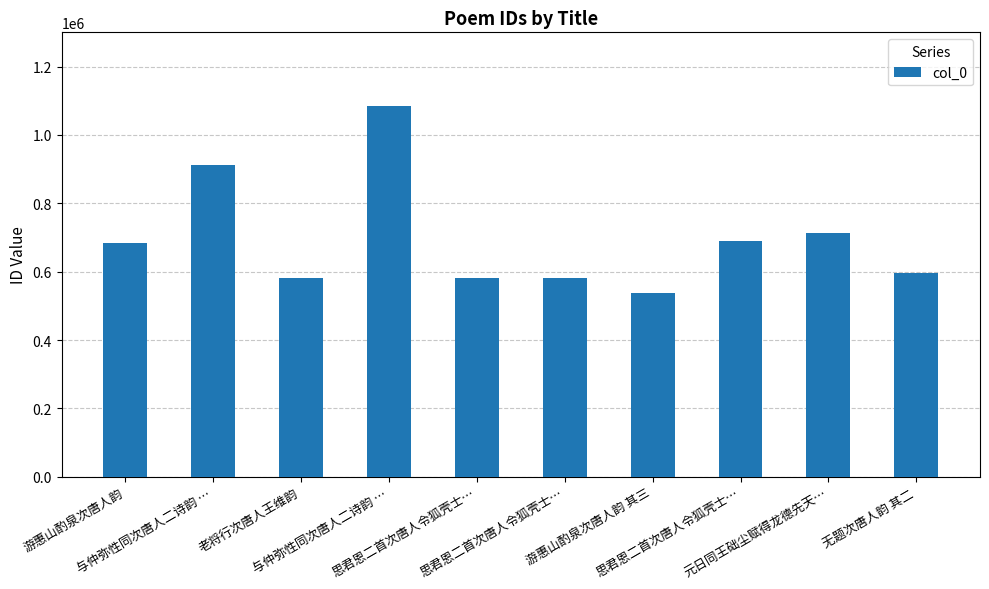

What is the label of the 5th bar from the right?

思君恩二首次唐人令狐壳士…